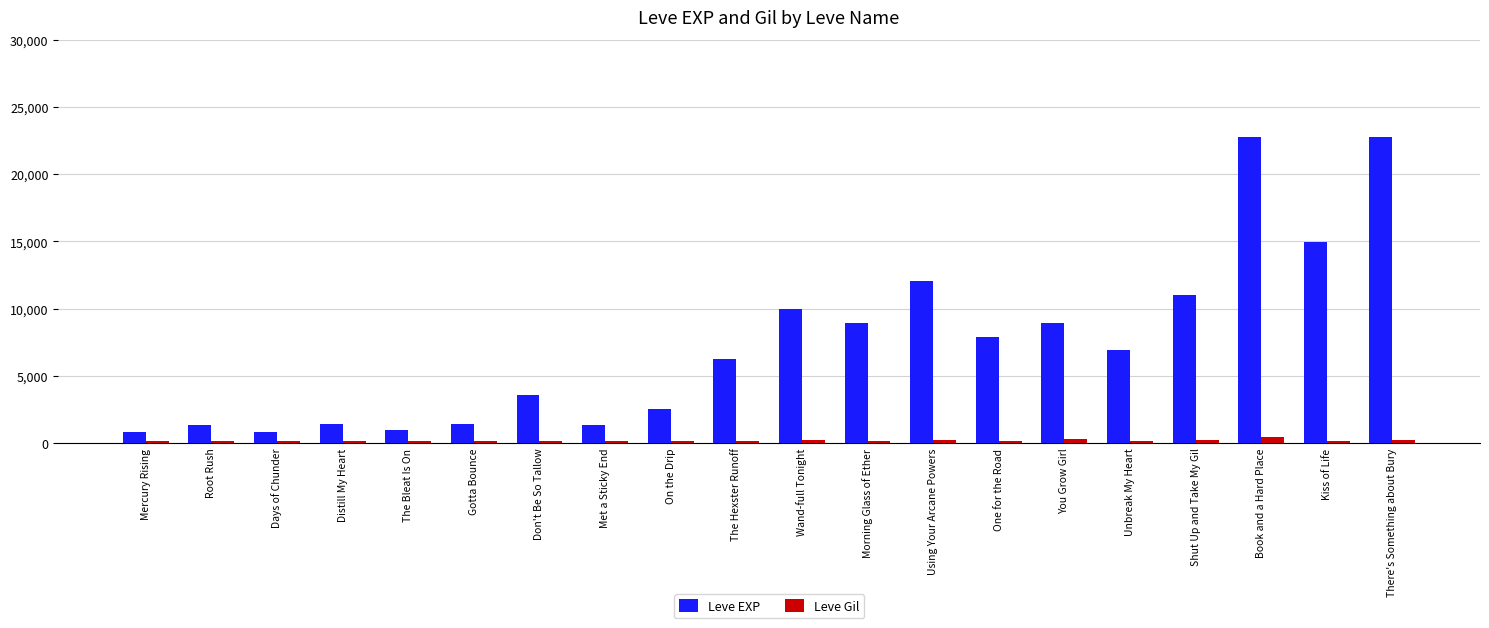

Is the value of Leve EXP at Gotta Bounce greater than the value of Leve Gil at Mercury Rising?

Yes